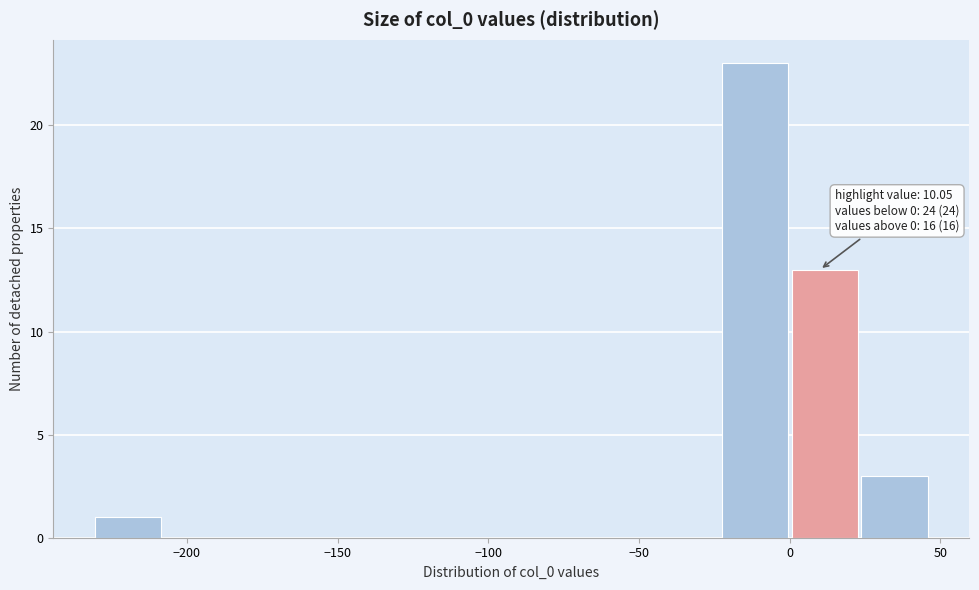

Which range on the x-axis has the tallest bar?

-20 to 0